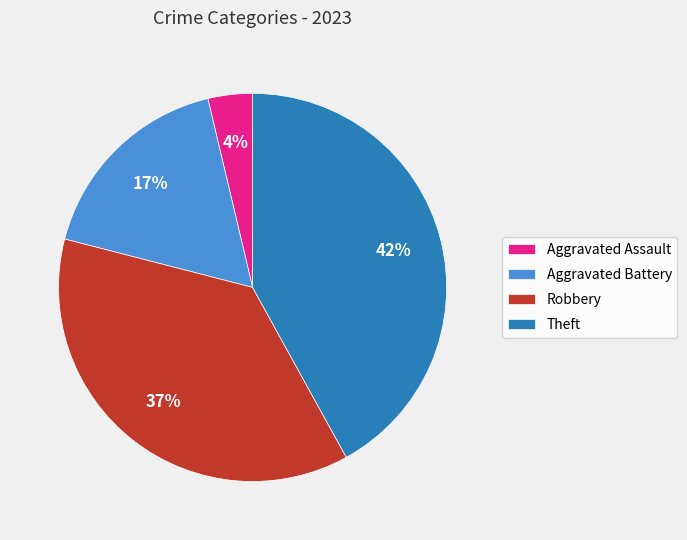

Is Aggravated Assault the majority of the pie?

No